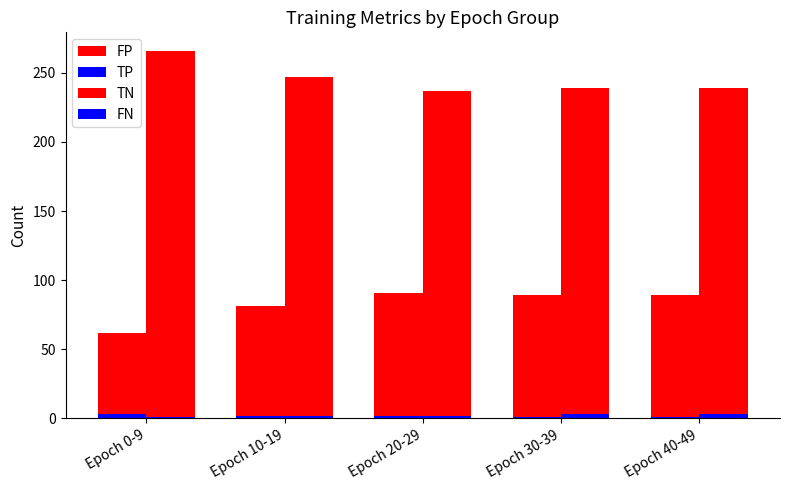

What is the label of the 4th bar from the left?

Epoch 30-39